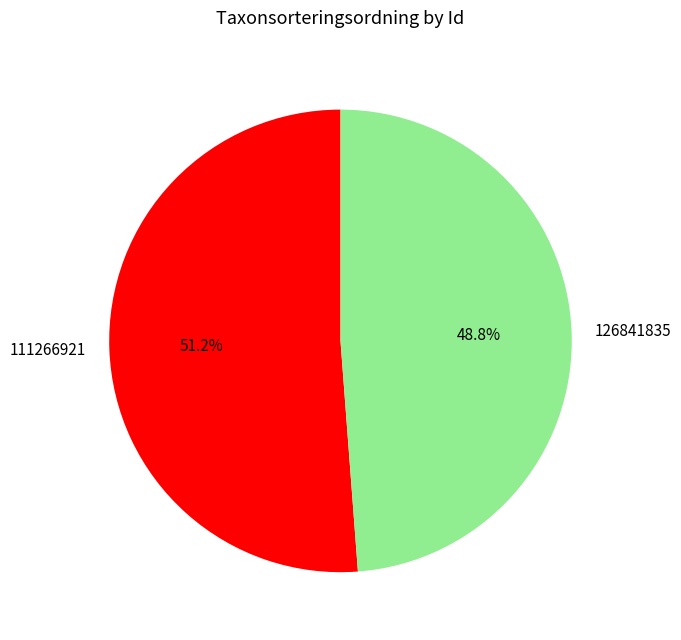

Which has a higher value, 126841835 or 111266921?

111266921